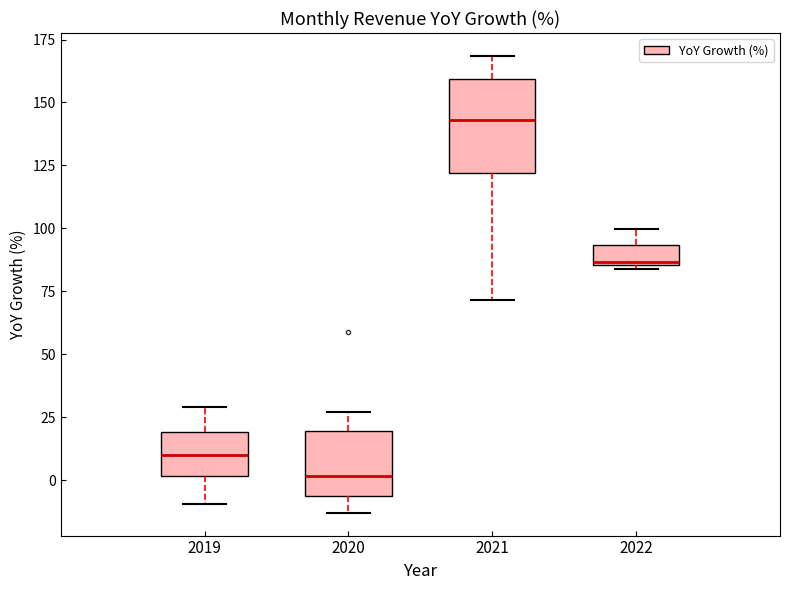

Reading left to right, read every box against the y-axis: the position of its median line, the range the box covers, and the ends of its whiskers. The values are not printed on the chart, so give them approximately, as read against the axis.

2019: median 10, box 0 to 20, whiskers -10 to 30
2020: median 0, box -5 to 20, whiskers -15 to 25
2021: median 145, box 120 to 160, whiskers 70 to 170
2022: median 85, box 85 to 95, whiskers 85 to 100